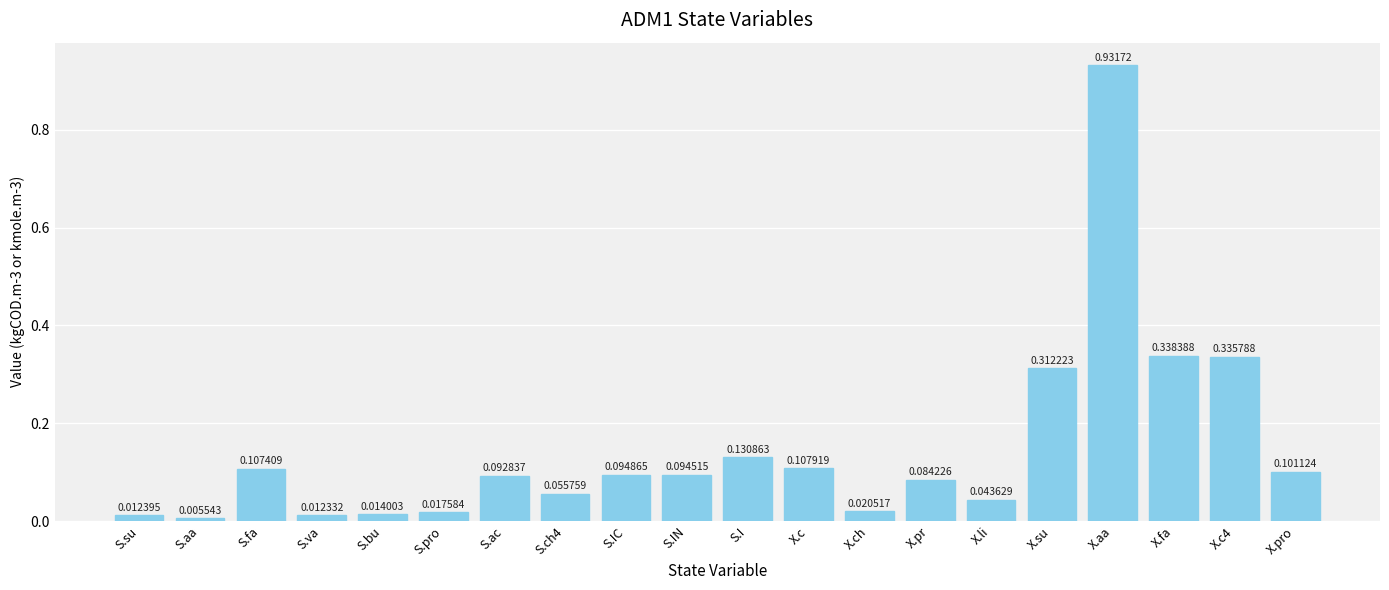

Which has a higher value, S.fa or S.va?

S.fa